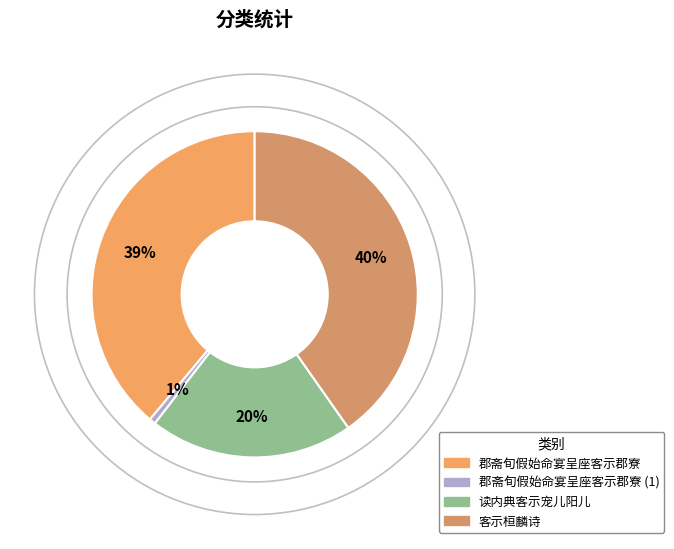

Which slice is the smallest?

郡斋旬假始命宴呈座客示郡寮 (1)